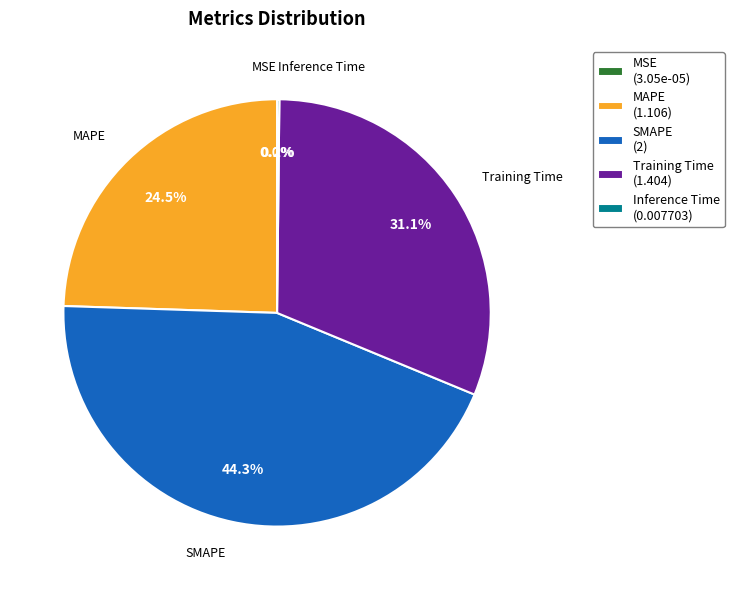

Which slice is the largest?

SMAPE